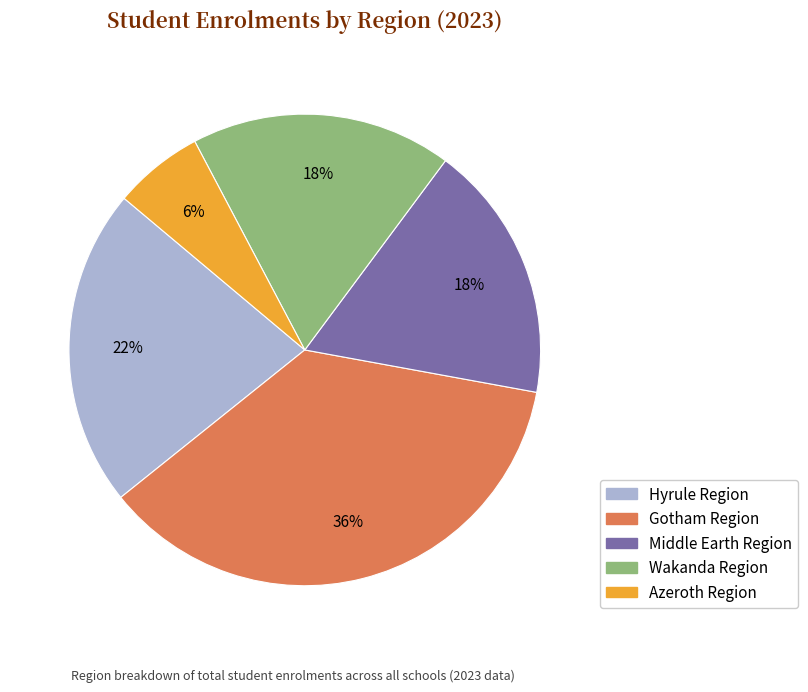

Is there a majority slice in this chart?

No